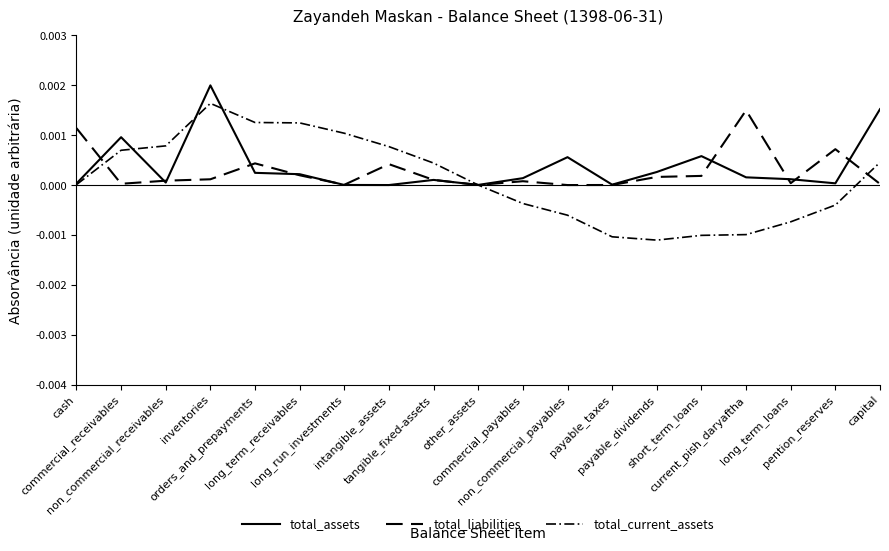

Rank the series by their average value, from highest to lowest.

total_assets, total_liabilities, total_current_assets